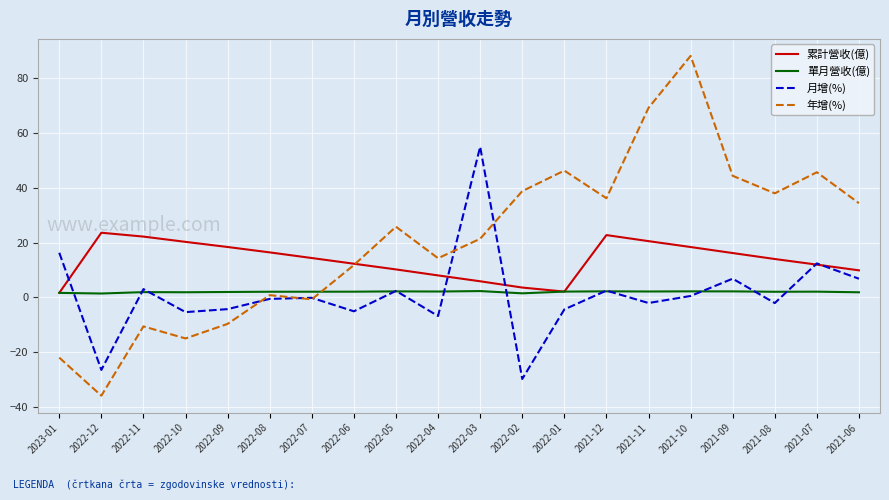

Which series has the largest total across all categories?

年增(%)